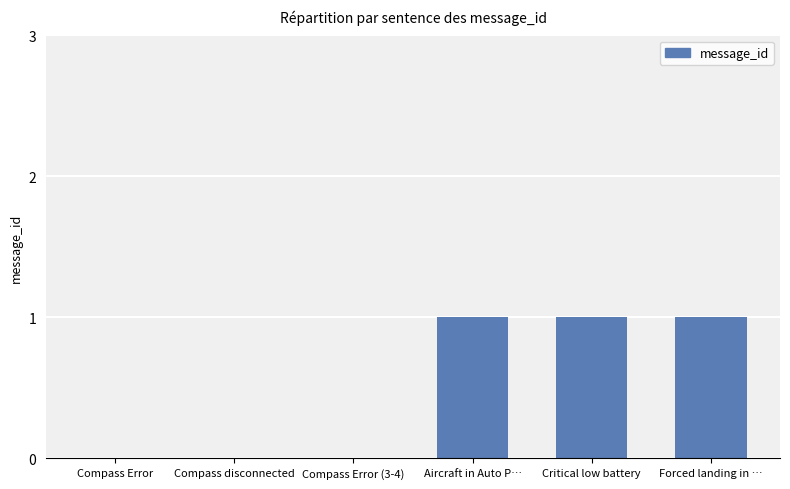

Reading left to right, list all the values displayed in this chart.

0	0	0	1	1	1